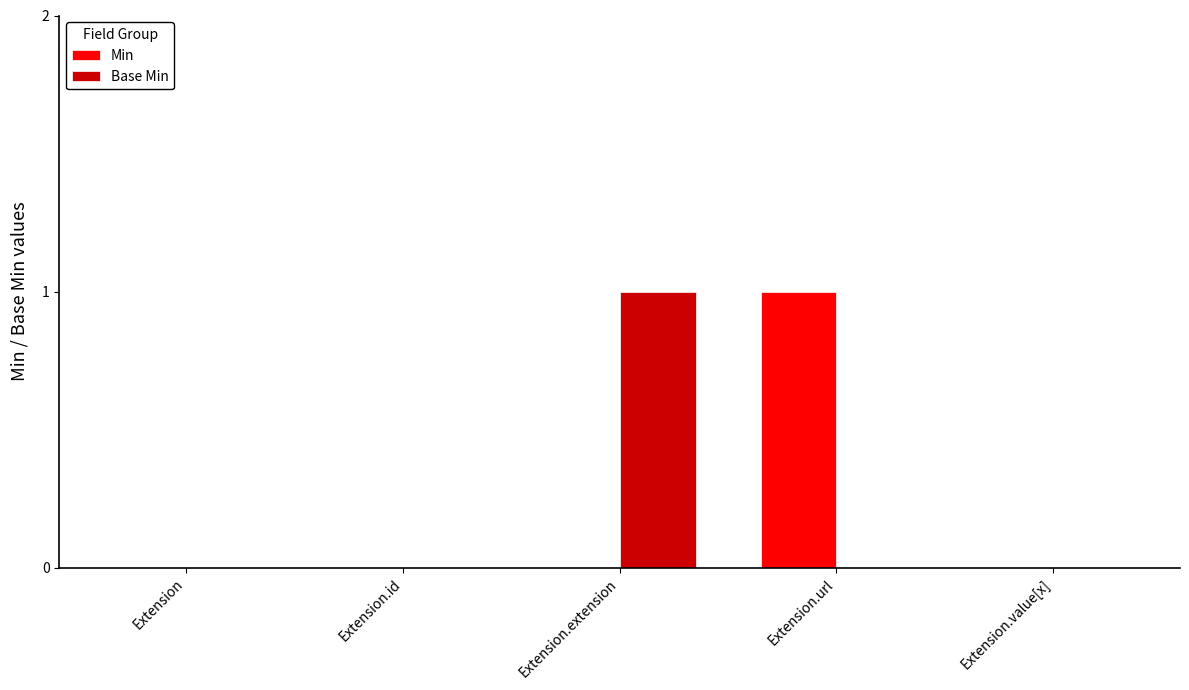

Is the value of Min at Extension.url greater than the value of Base Min at Extension?

Yes